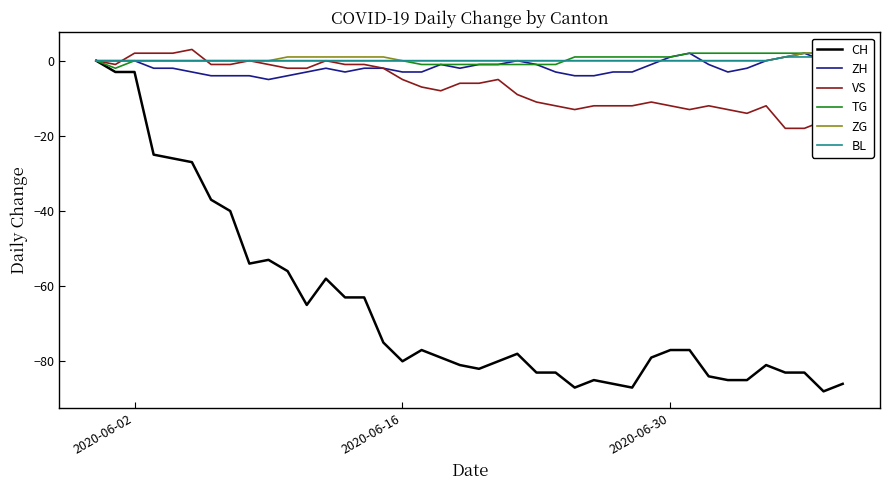

The ZH series shows -3 at 2020-06-16. True or false?

True